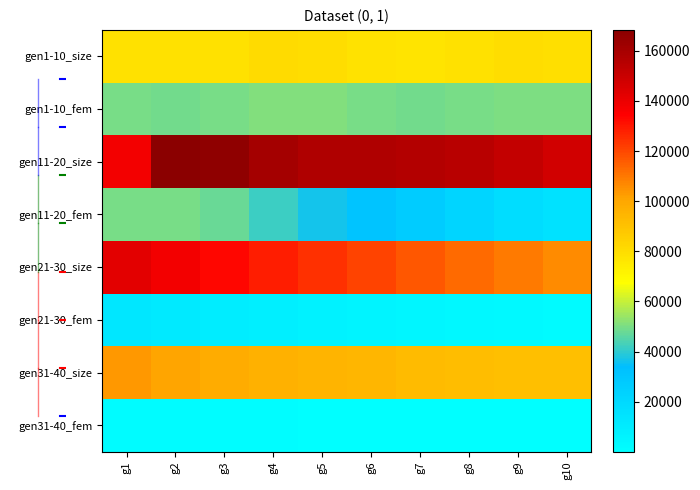

Between g1 and g4, which series saw the biggest shift?

gen11-20_size